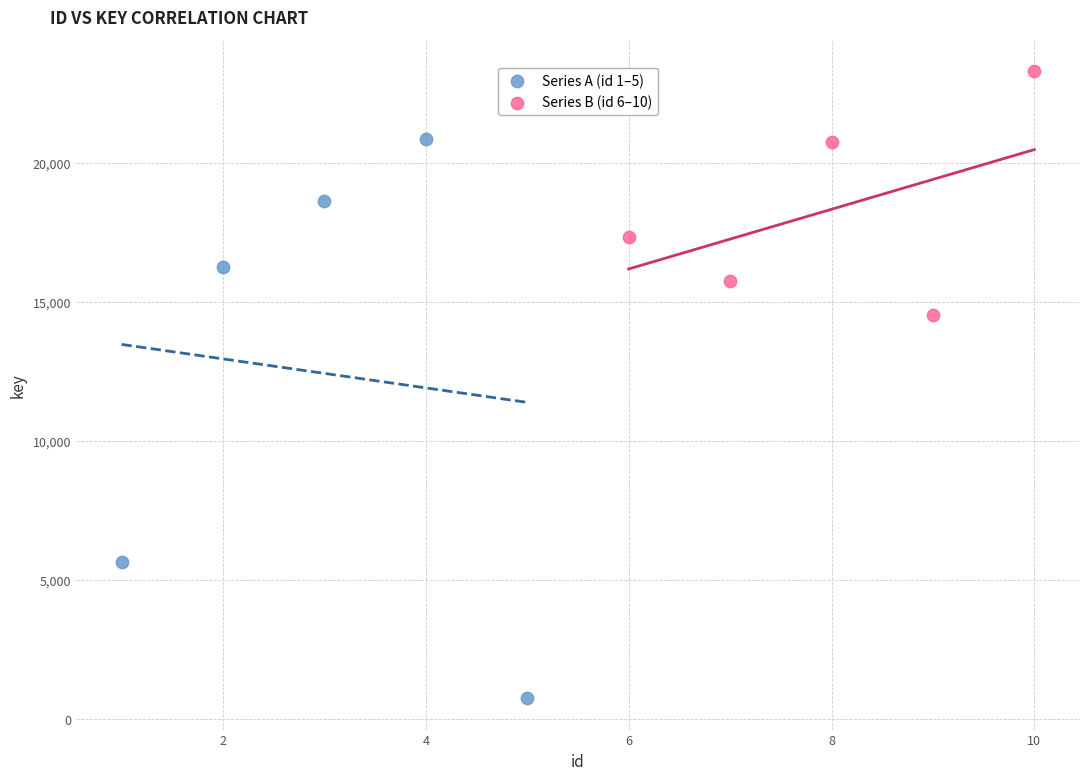

Which series has the largest Y range (max minus min)?

Series A (id 1–5)